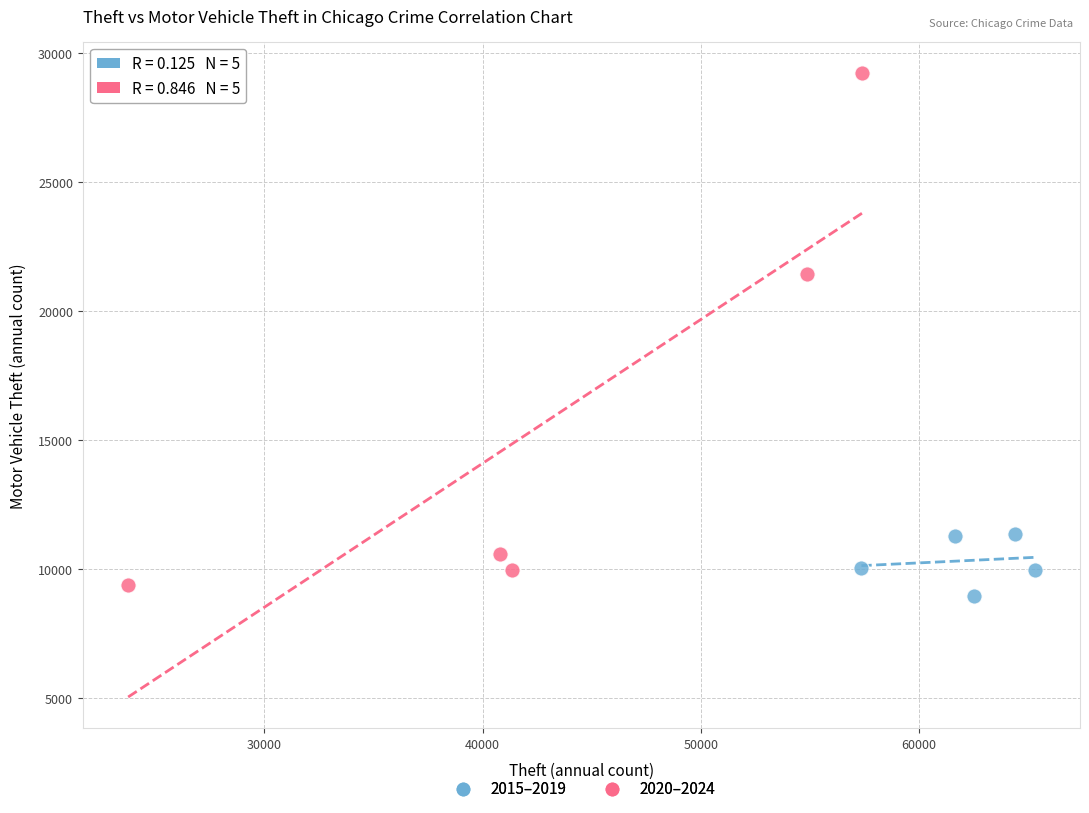

What are all the series names shown in the legend?

2015–2019, 2020–2024